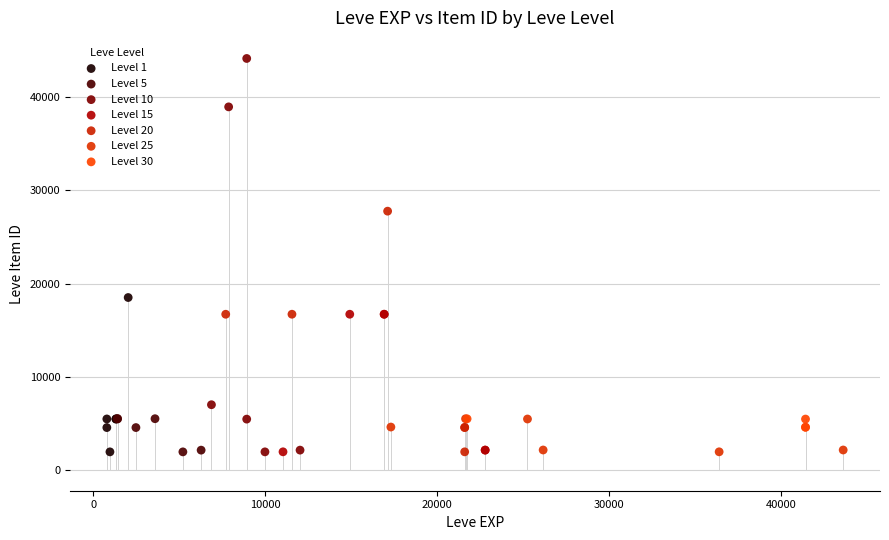

Which series contains the highest Y value?

Level 10